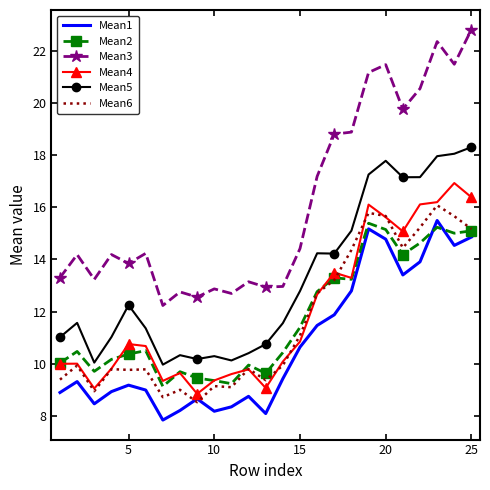

Which series has the widest spread of values?

Mean3